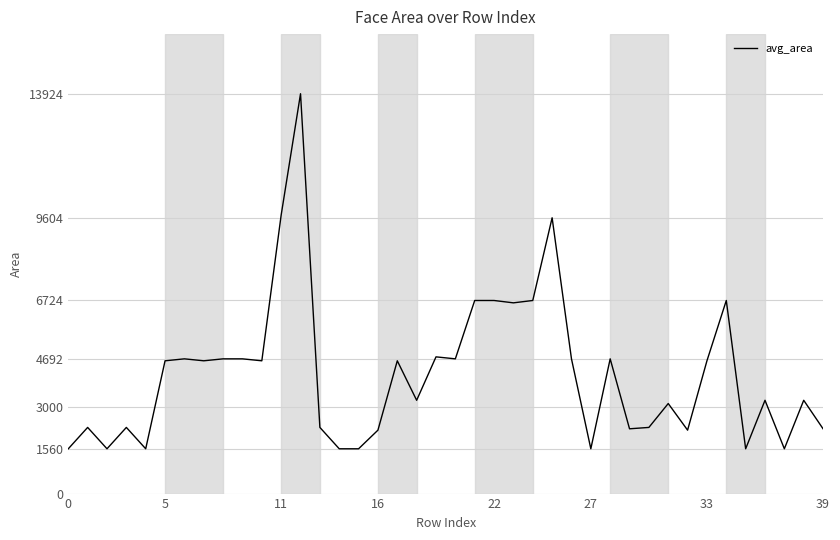

What is the maximum value shown in the chart?

13924